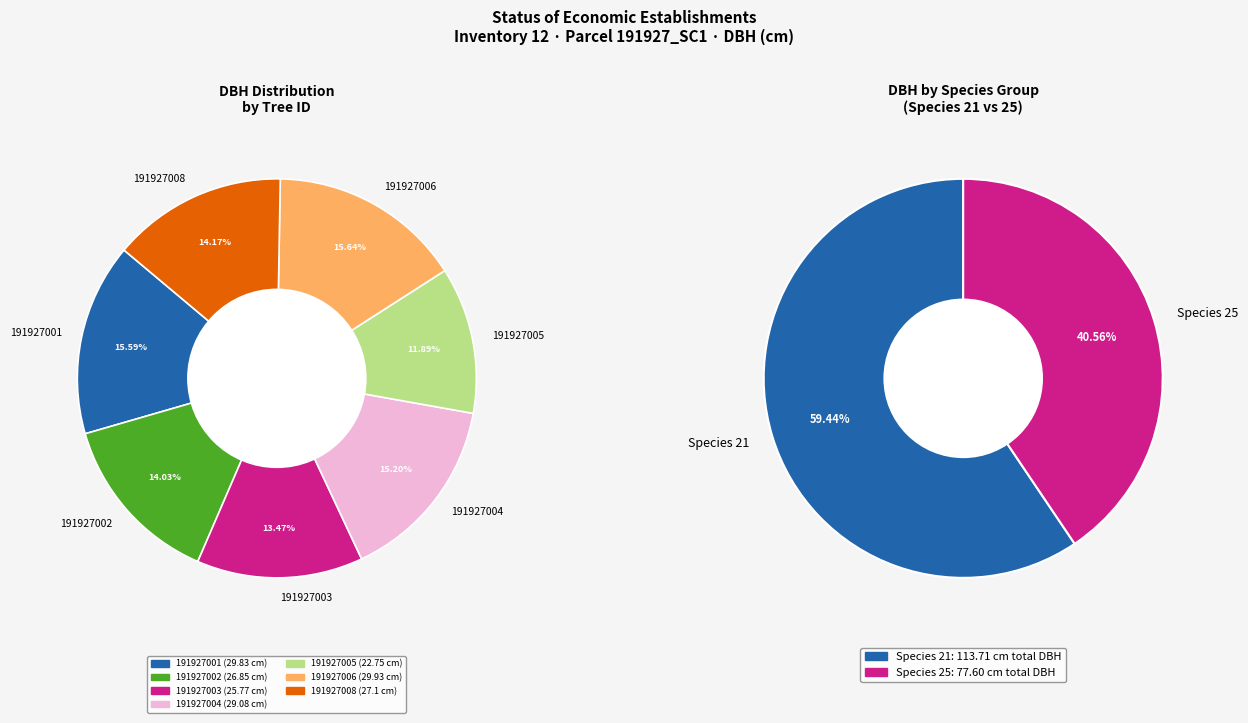

Rank the categories by value from highest to lowest.

191927006, 191927001, 191927004, 191927008, 191927002, 191927003, 191927005